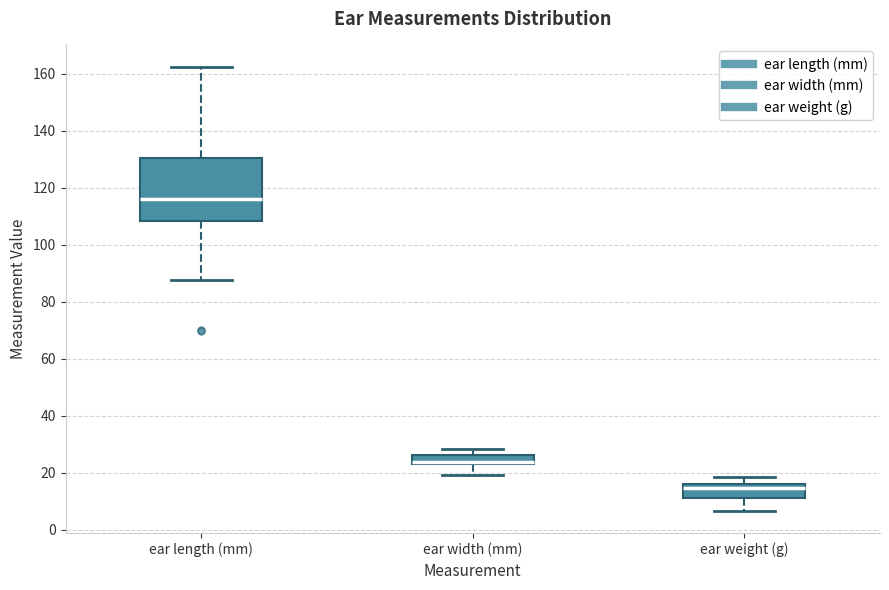

Which box's median line is the lowest?

ear weight (g)